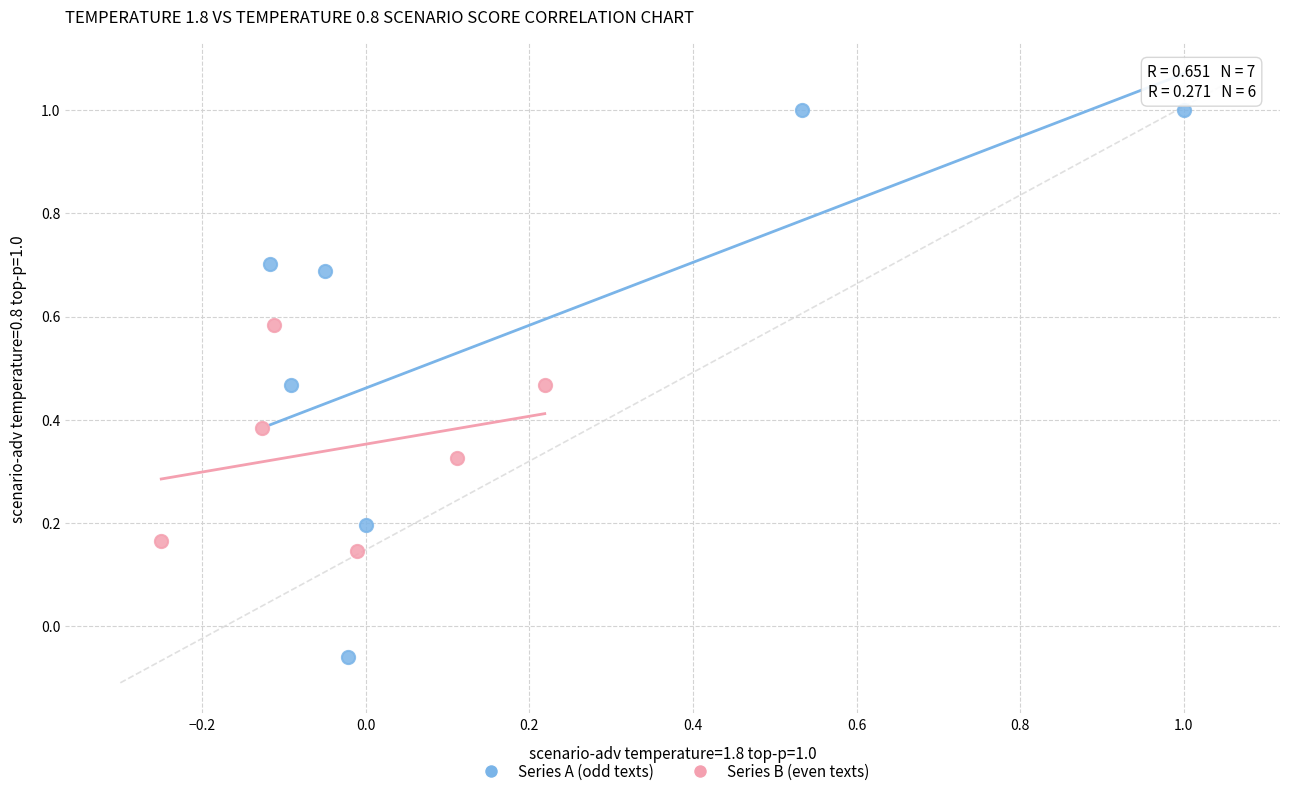

Which series reaches the minimum Y coordinate?

Series A (odd texts)